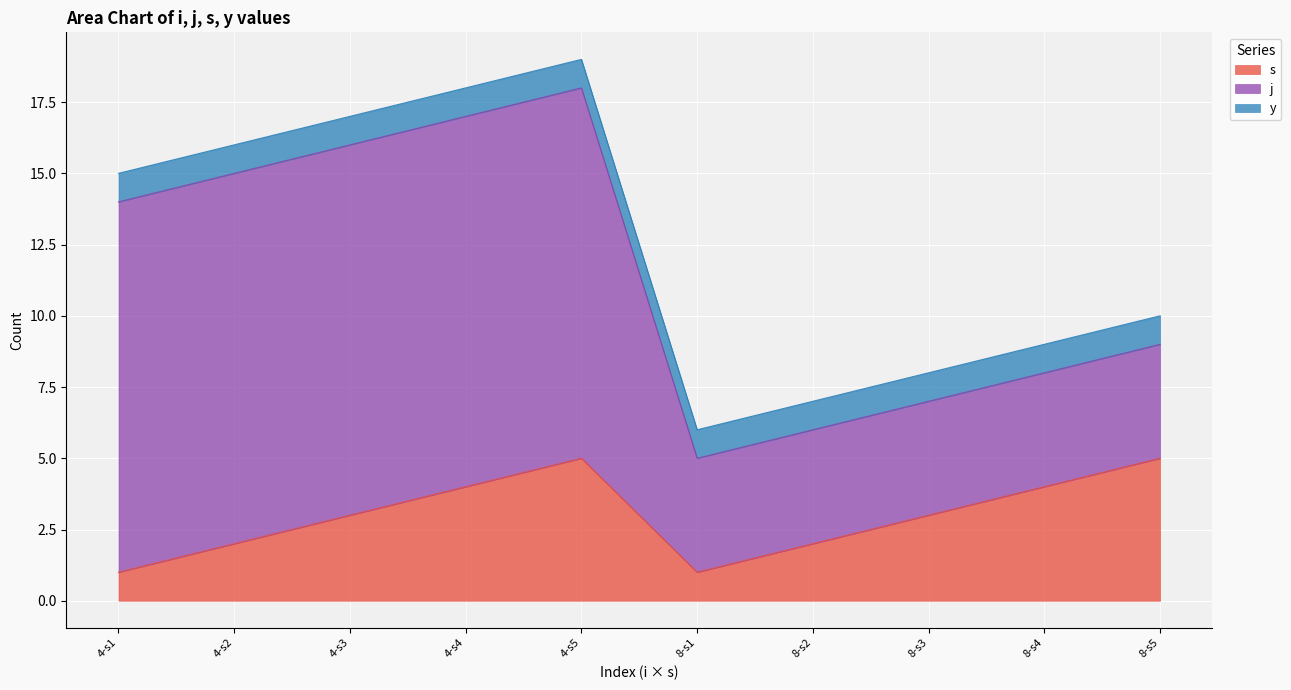

List the labels in order of y value, smallest first.

0, 1, 2, 3, 4, 5, 6, 7, 8, 9